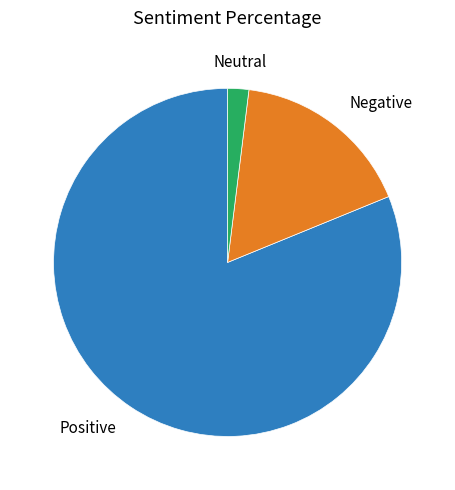

Do Neutral and Negative together represent more than half of the pie?

No